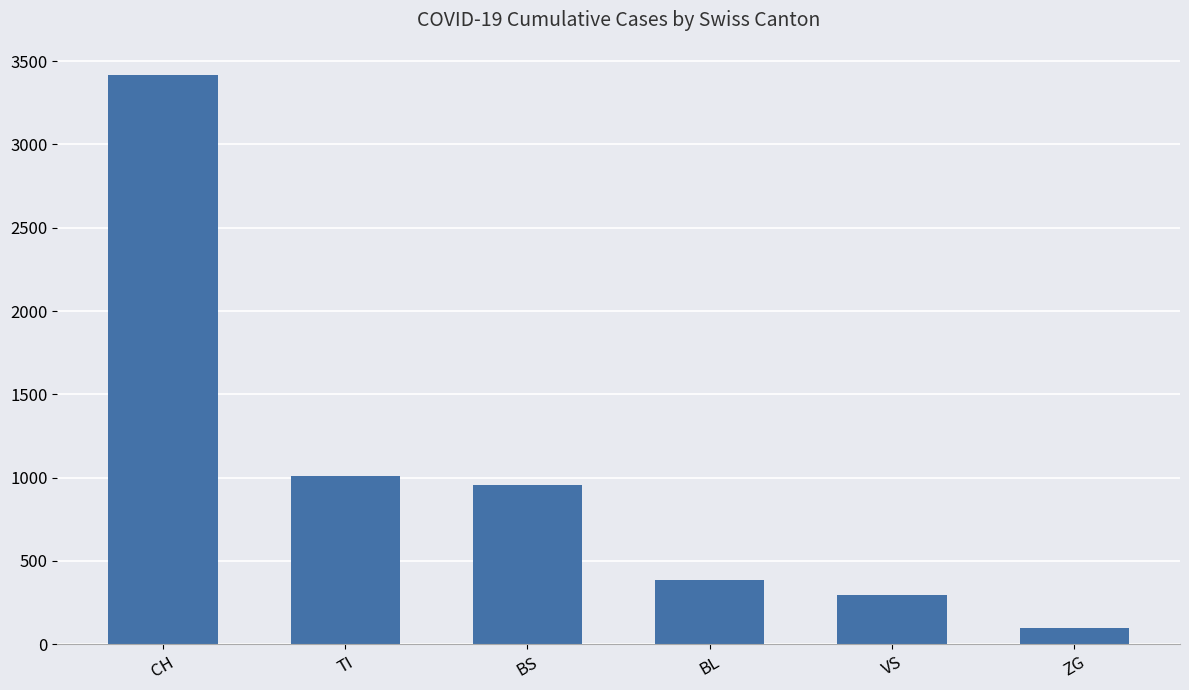

Reading right to left, extract all data points from this chart.

ZG=97	VS=295	BL=385	BS=958	TI=1011	CH=3415